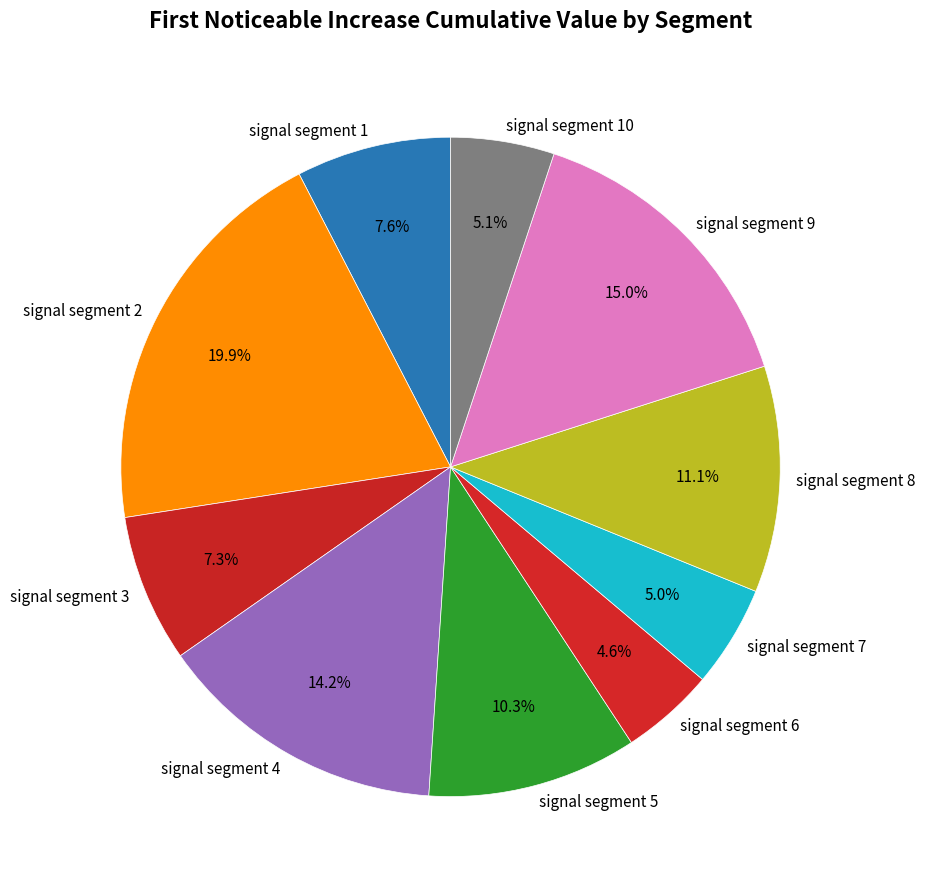

To the nearest percent, what is the average slice percentage?

10%